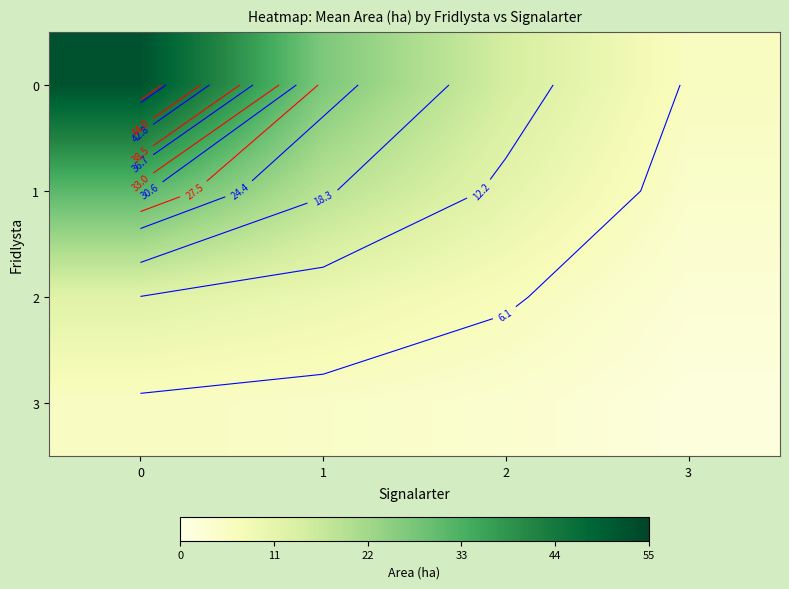

List the series in order of their overall mean, lowest first.

3, 2, 1, 0